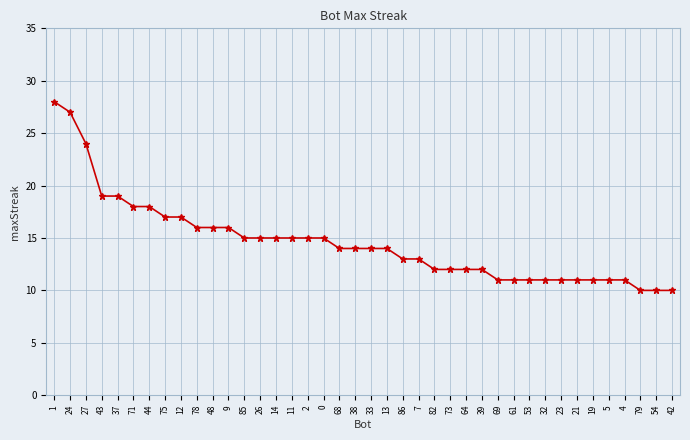

The chart shows a value of 27 at 24. True or false?

True